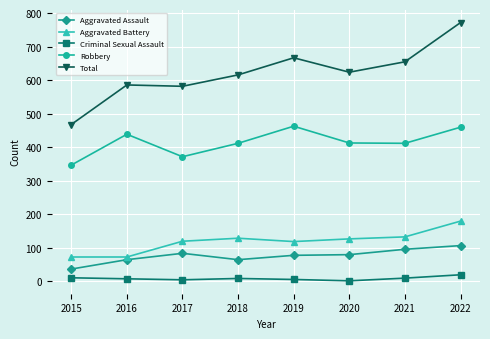

What is the spread (max minus min) of values at 2019?

661